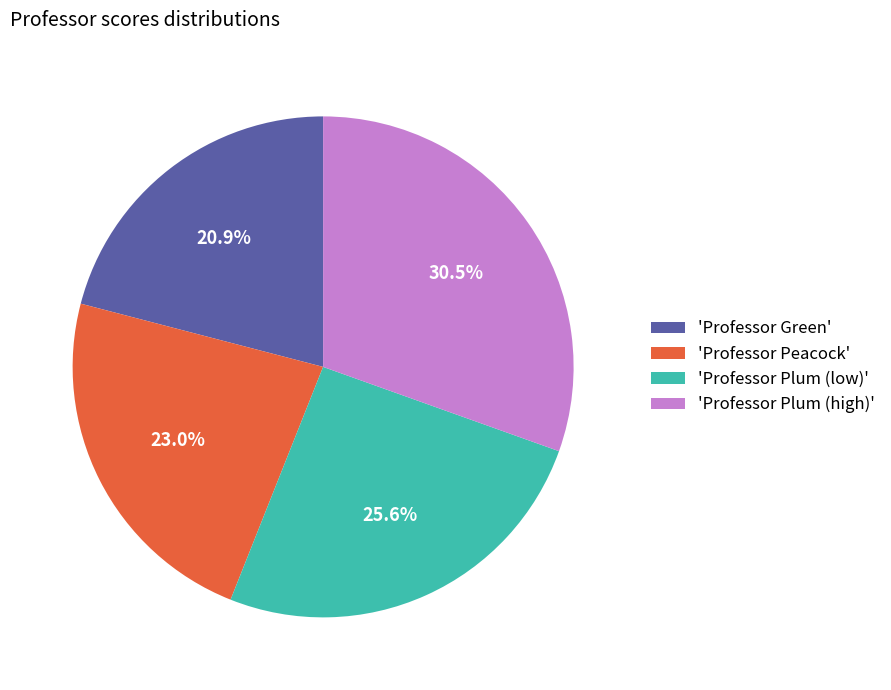

How much of the chart is everything except 'Professor Green'?

79.1%